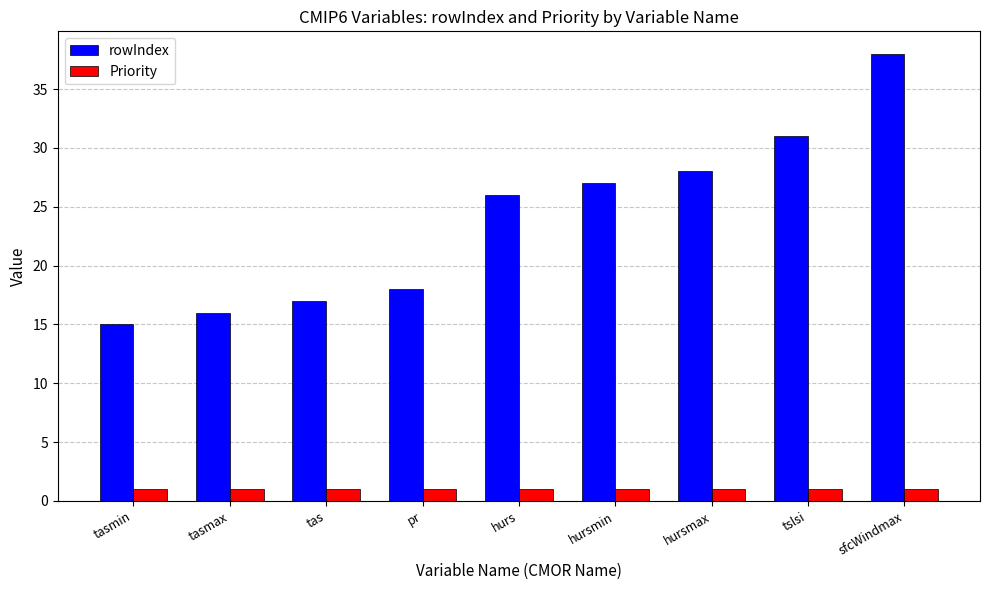

What is the spread (max minus min) of values at hurs?

25